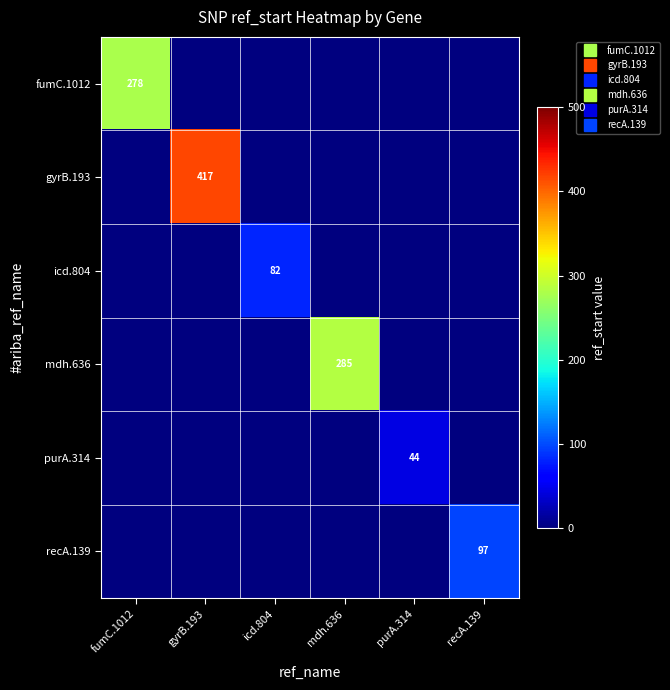

Between gyrB.193 and recA.139, which series saw the biggest shift?

gyrB.193